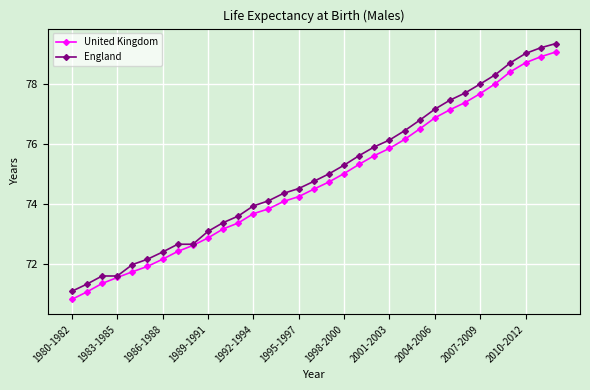

At how many categories does at least one series exceed 76?

12